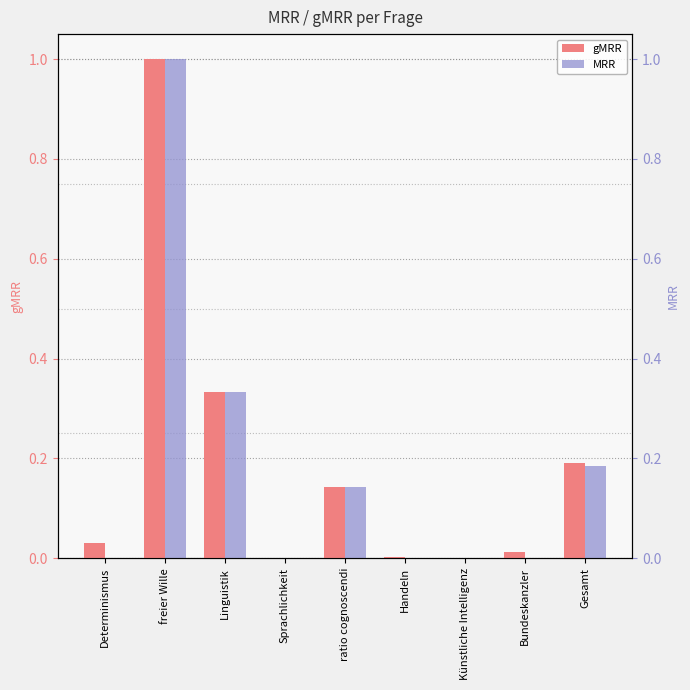

Reading left to right, what are all the values shown in this chart?

gMRR: 0.0	1.0	0.3	0.0	0.1	0.0	0.0	0.0	0.2
MRR: 0.0	1.0	0.3	0.0	0.1	0.0	0.0	0.0	0.2